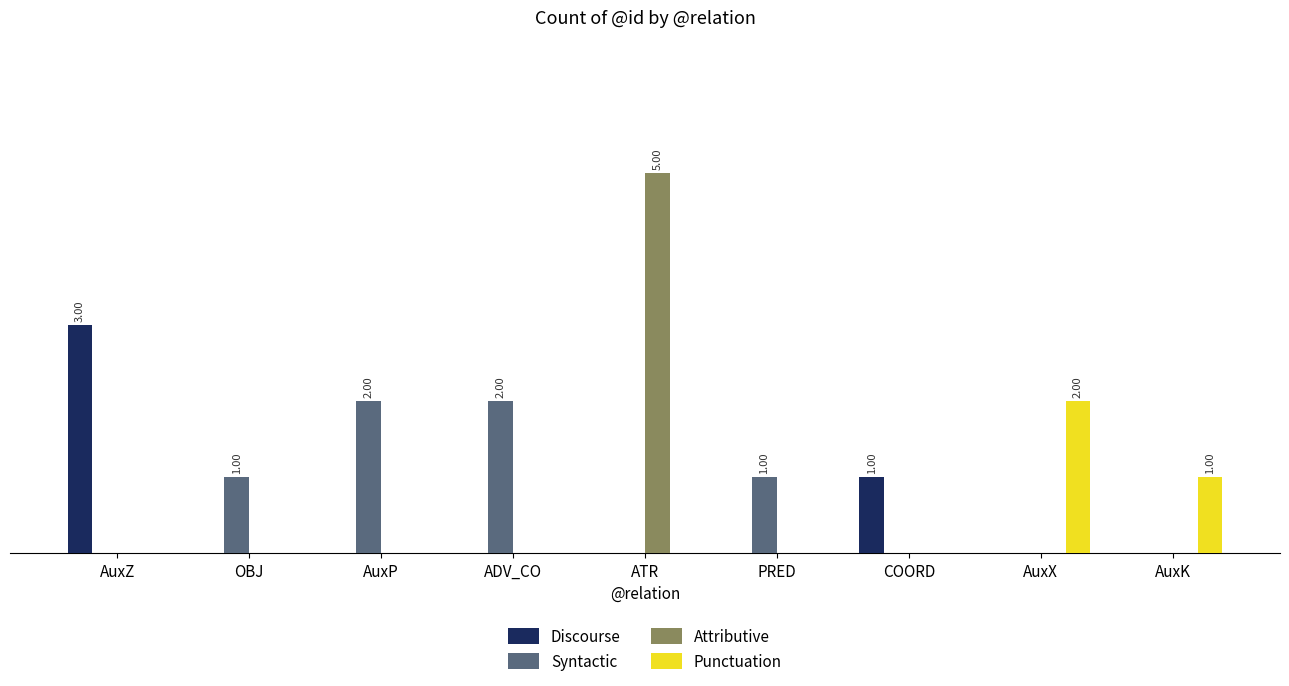

What value does the Attributive series have at ATR?

5